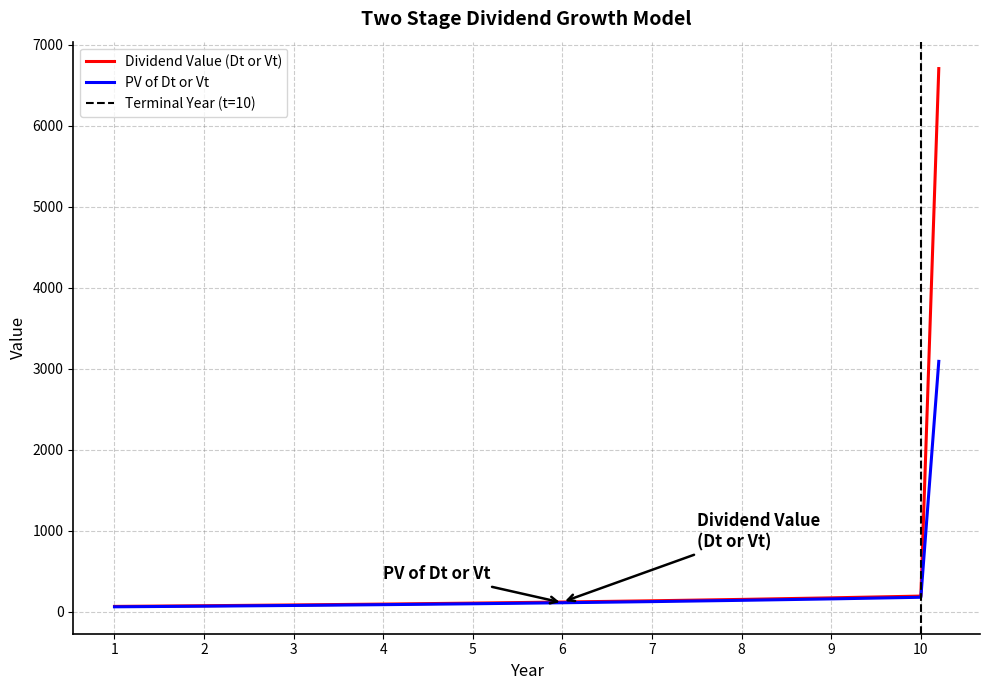

Which category has the highest value in the PV of Dt or Vt series?

10 (V10)